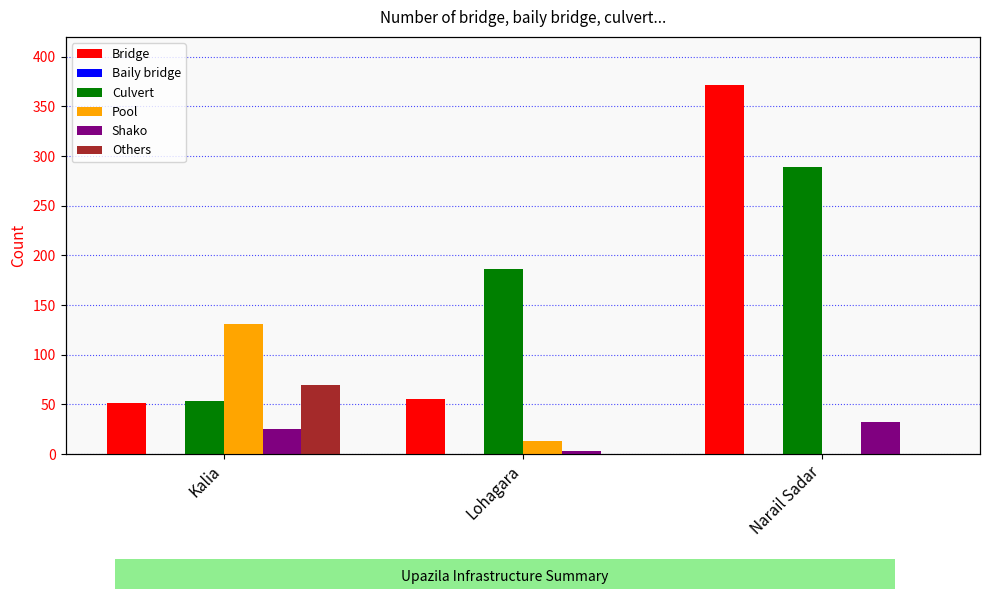

What is the difference between the maximum and minimum values in the Culvert series?

236